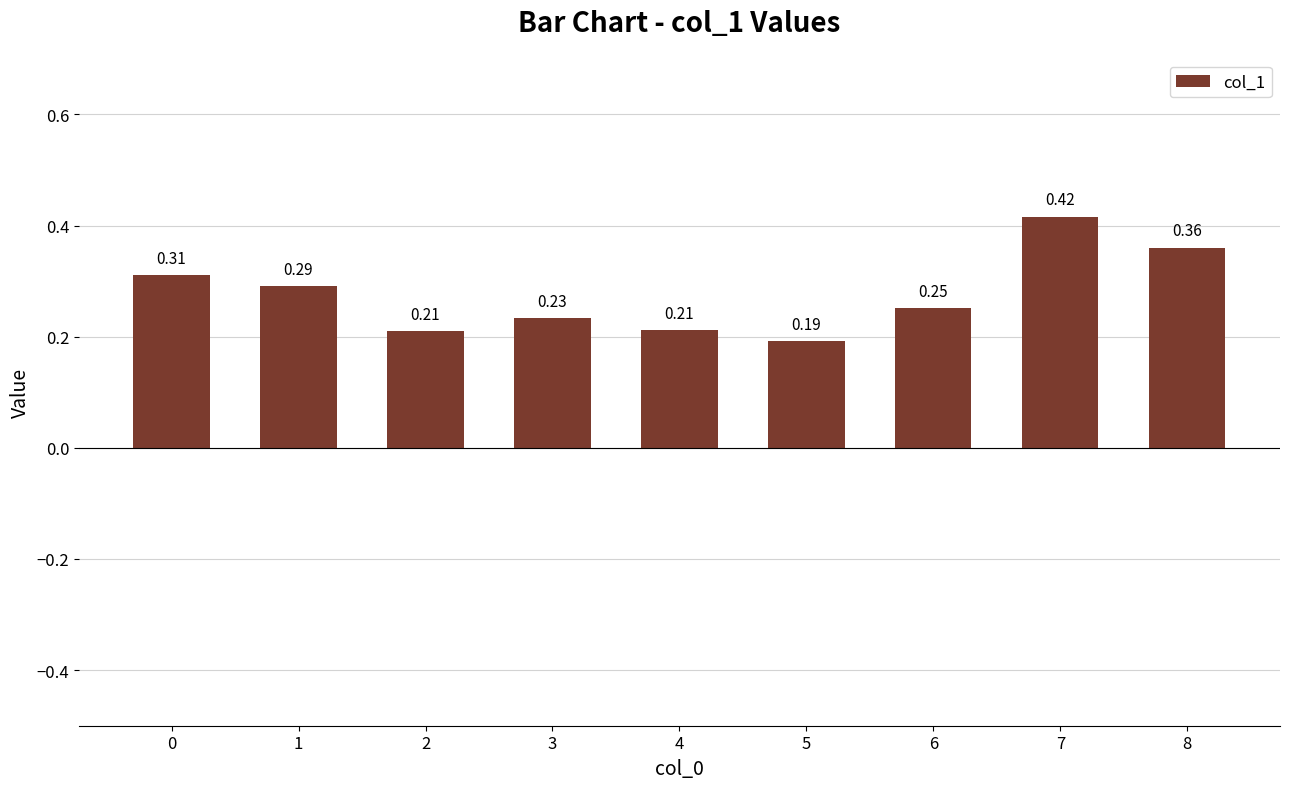

Which label corresponds to the largest value in the chart?

7